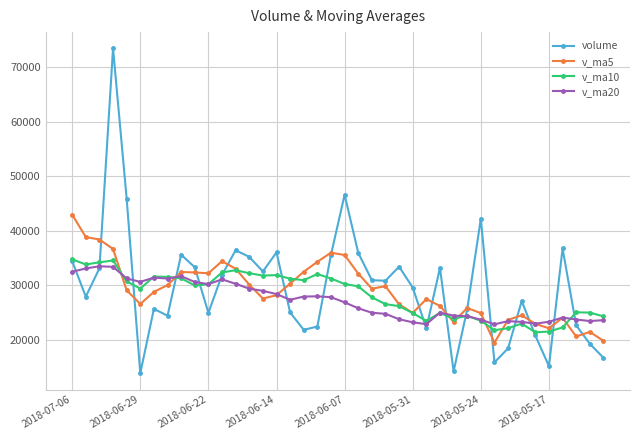

Count the number of data series in this chart.

4